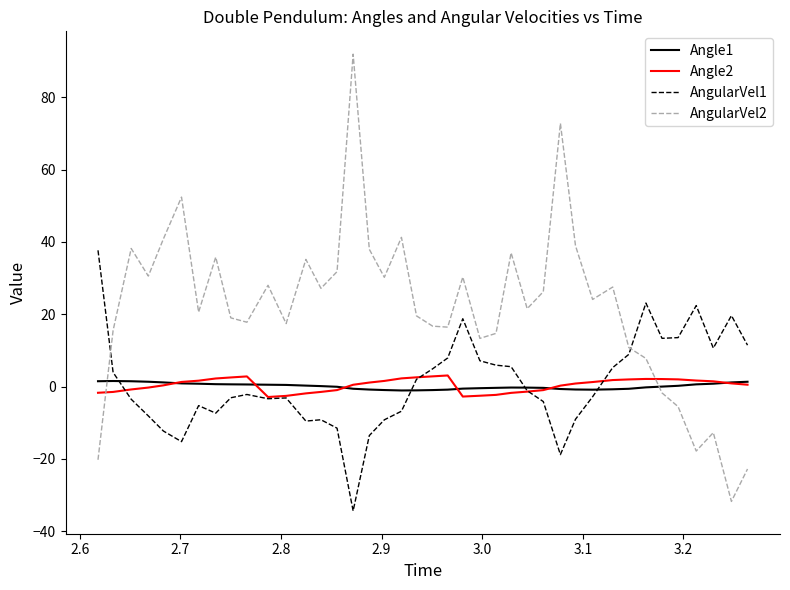

True or false: AngularVel1 and AngularVel2 cross at least once.

True